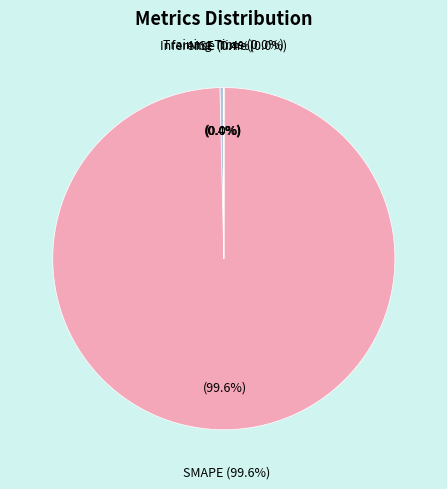

Rank the categories by value from lowest to highest.

Inference Time, Training Time, MSE, SMAPE